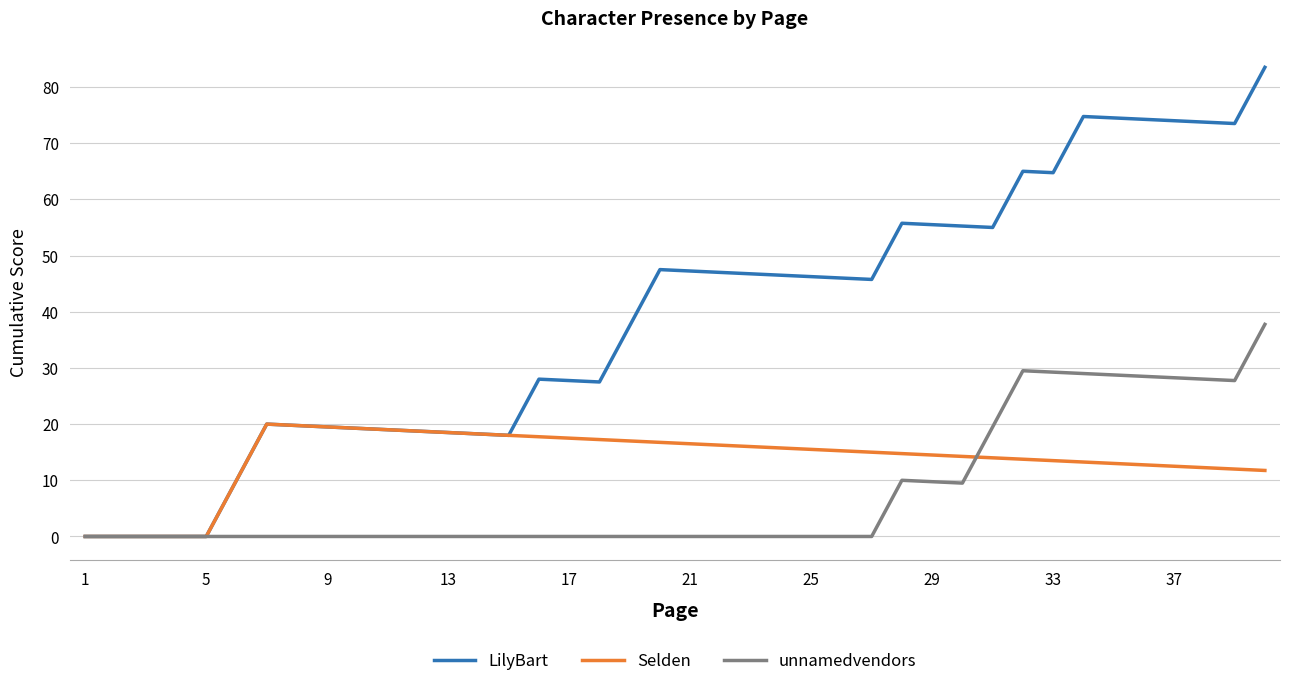

Which series has the largest total across all categories?

LilyBart